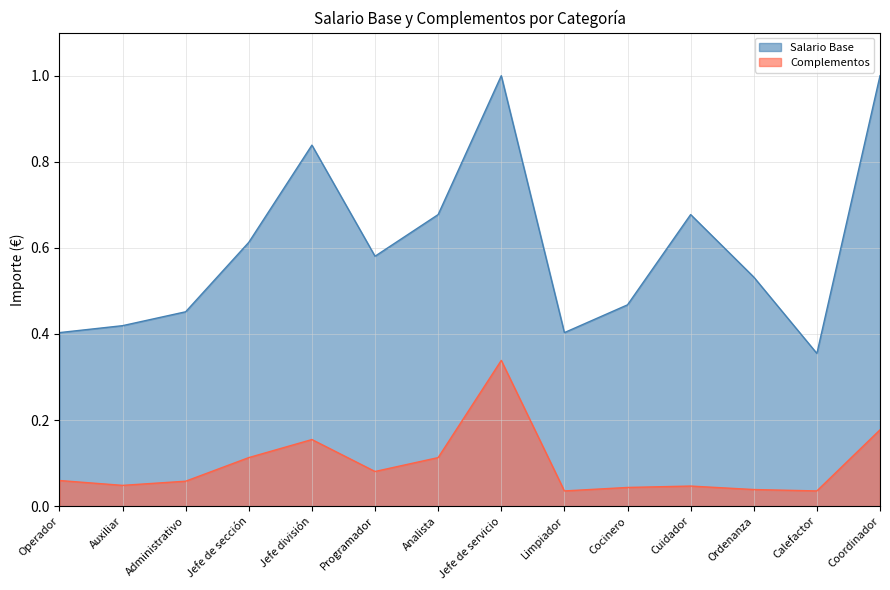

Rank the categories by Salario Base value from highest to lowest.

Jefe de servicio, Coordinador, Jefe división, Analista, Cuidador, Jefe de sección, Programador, Ordenanza, Cocinero, Administrativo, Auxiliar, Operador, Limpiador, Calefactor